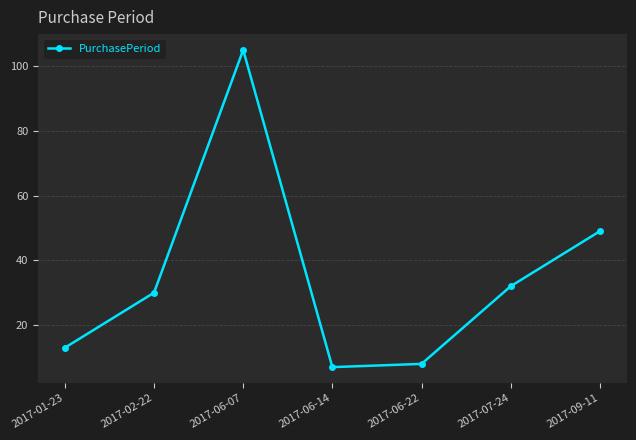

What is the difference between the values at 2017-07-24 and 2017-06-22?

24